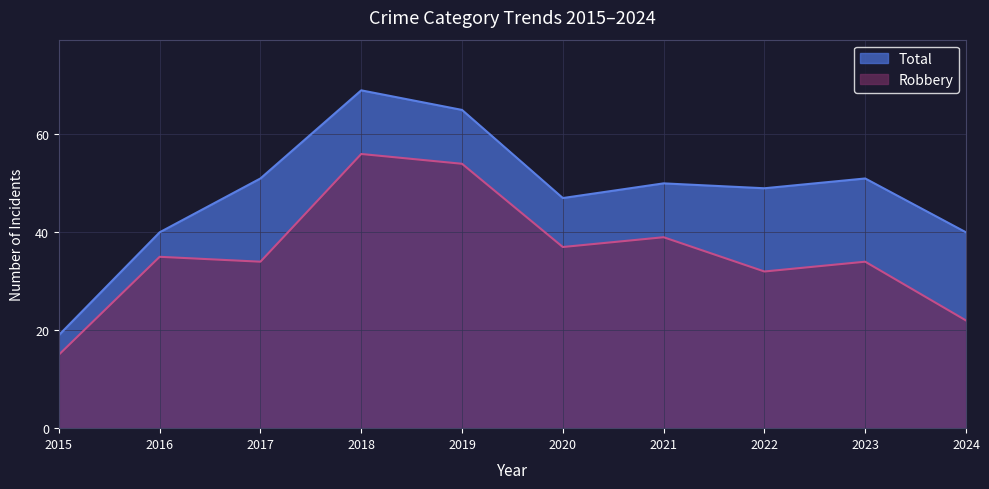

What is the sum of all Total values?

481